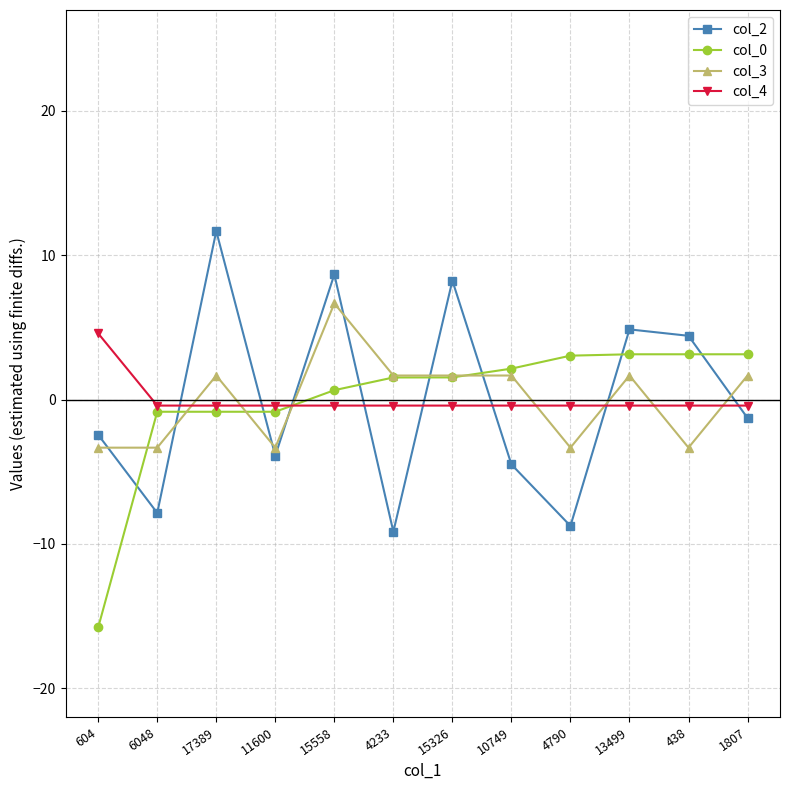

Is it true that col_2 equals -1.3 at 1807?

True